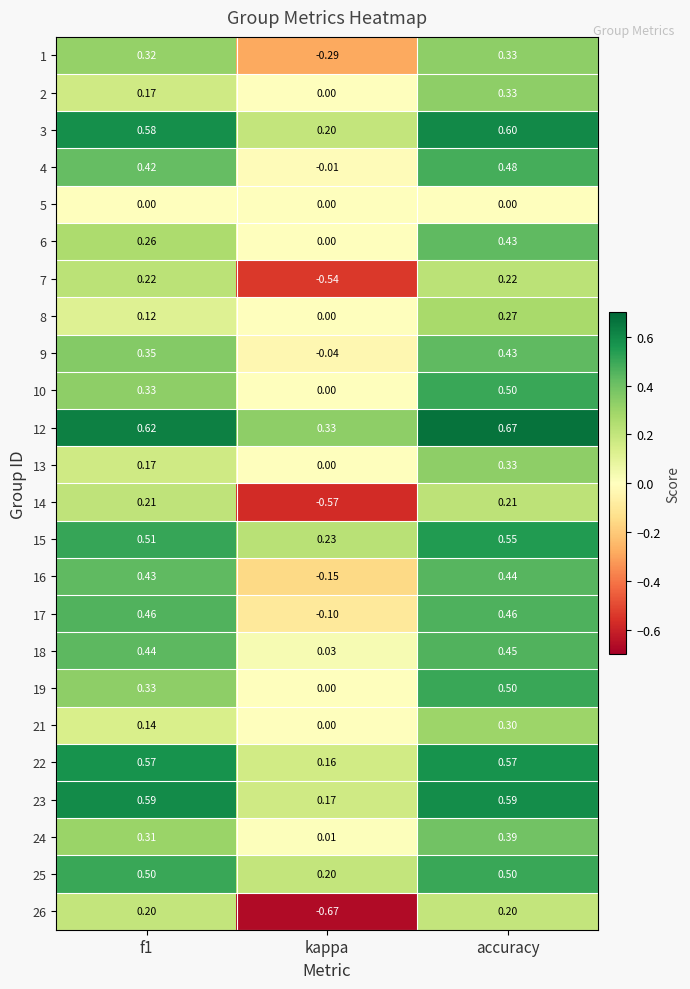

At which category does the chart reach its minimum across all series?

kappa